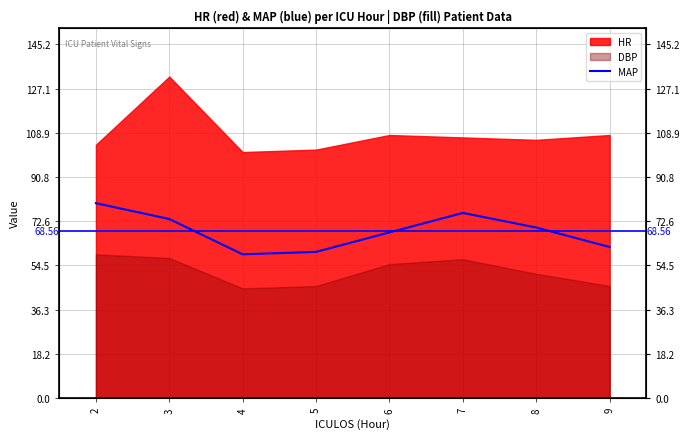

Reading left to right, extract all data points from this chart.

80.0	73.5	59.0	60.0	68.0	76.0	70.0	62.0